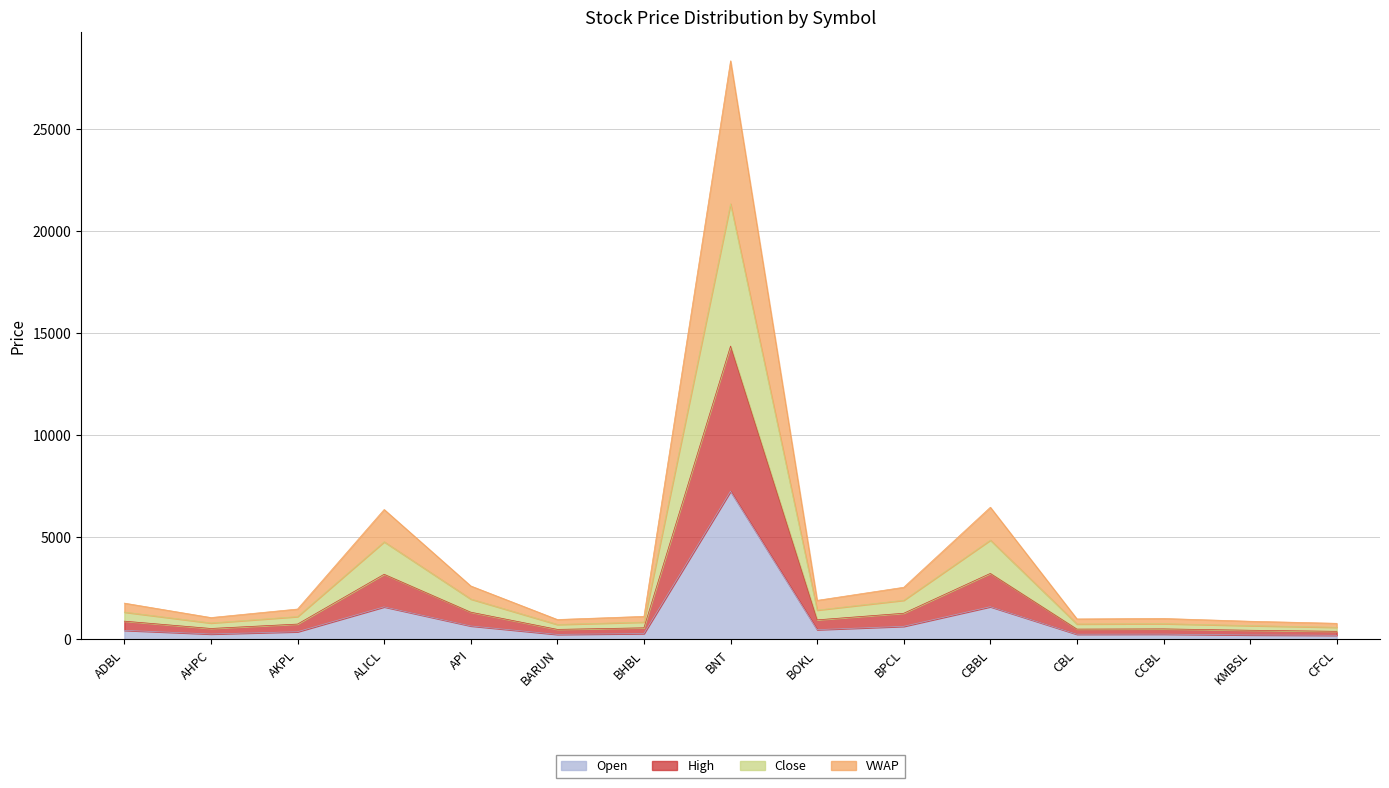

What is the difference between the highest and lowest values at BHBL?

841.8